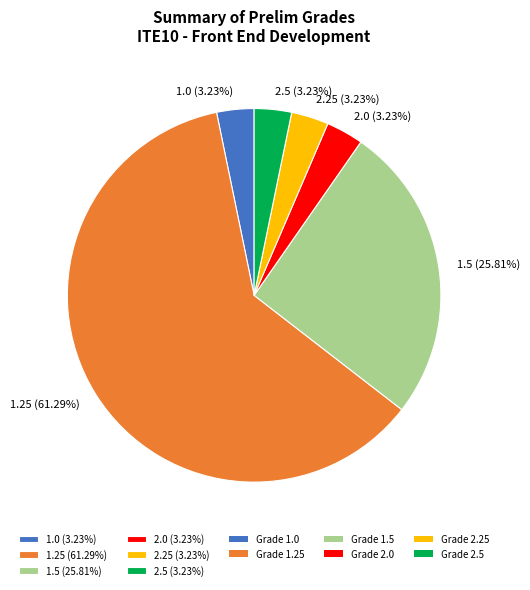

Do 1.5 (25.81%) and 2.25 (3.23%) together represent more than half of the pie?

No